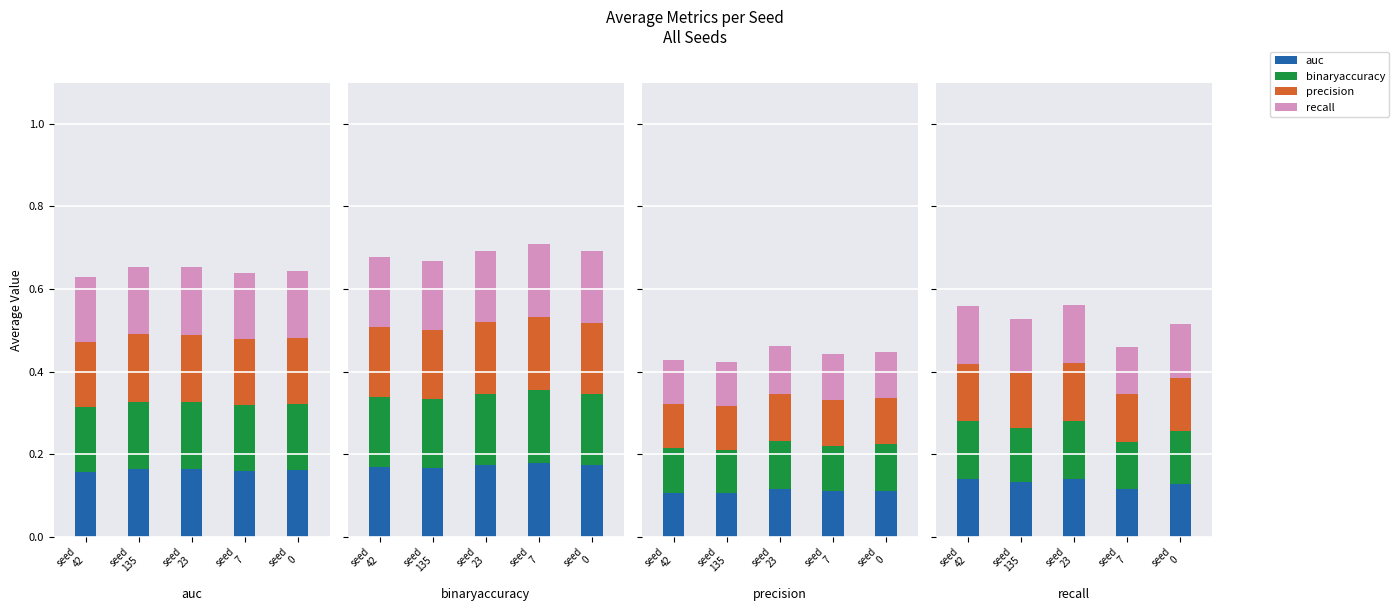

Rank the series at seed
7 from lowest to highest value.

recall, auc, binaryaccuracy, precision